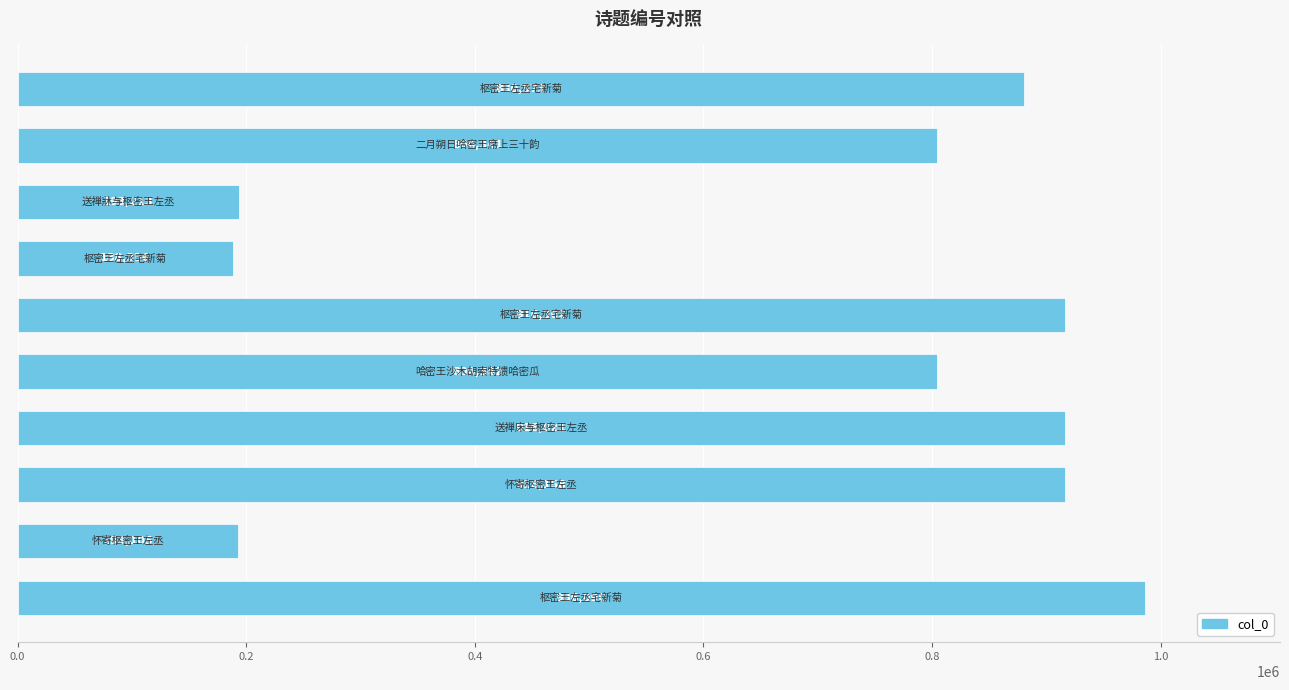

What is the average value?

679856